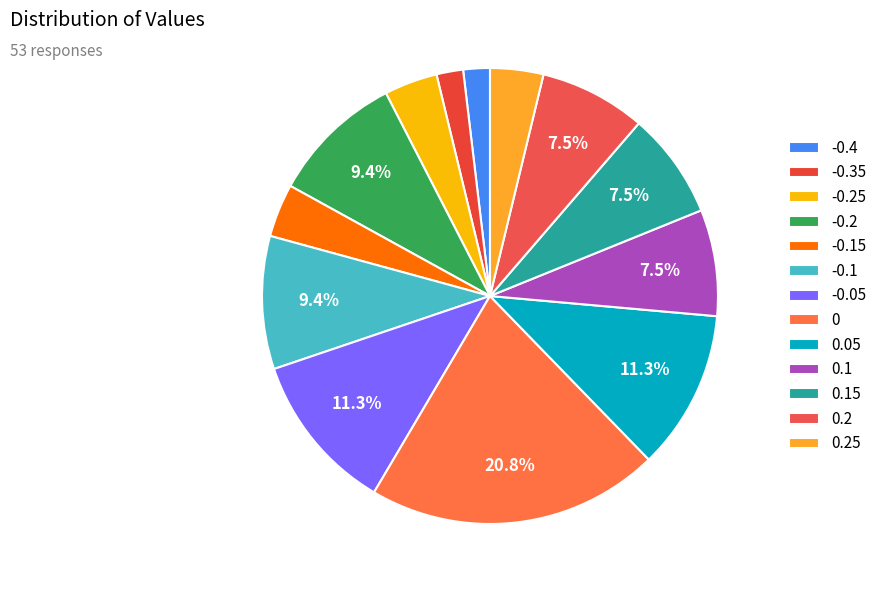

The -0.05 slice represents 1% of the pie. True or false?

False